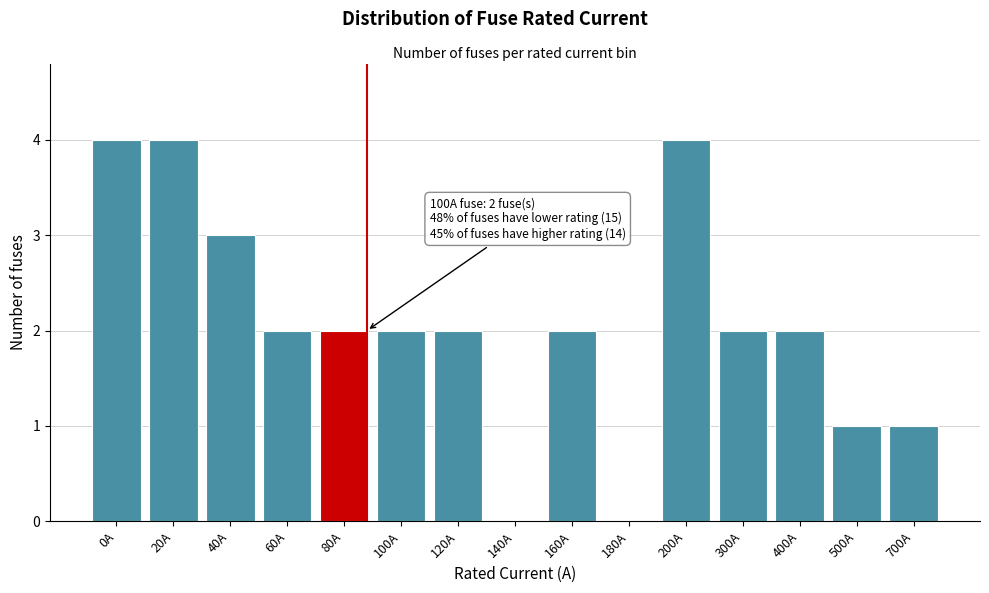

Reading right to left, list all the values displayed in this chart.

700A=1	500A=1	400A=2	300A=2	200A=4	180A=0	160A=2	140A=0	120A=2	100A=2	80A=2	60A=2	40A=3	20A=4	0A=4